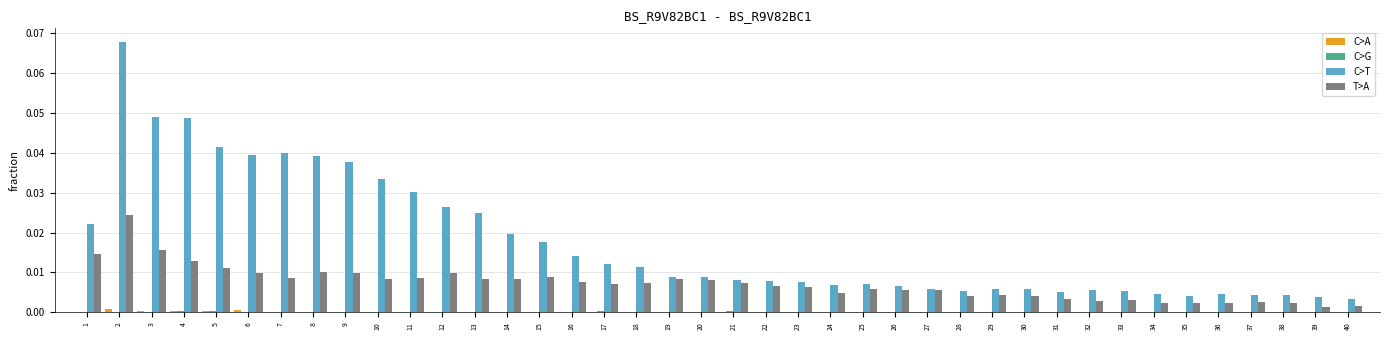

How many groups of bars are there?

40